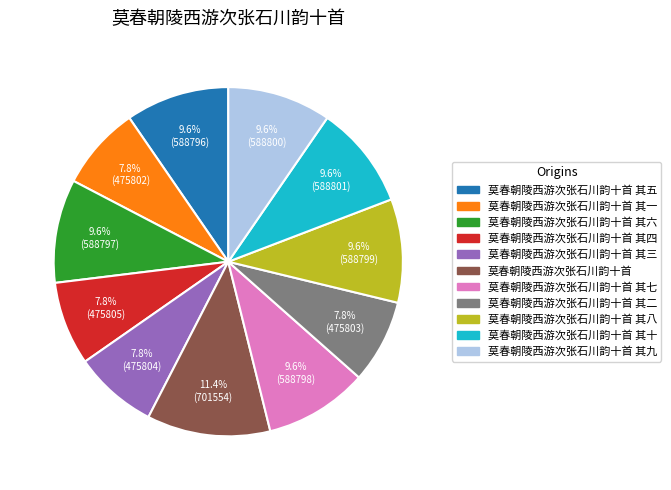

Is there any slice that represents more than half of the pie?

No